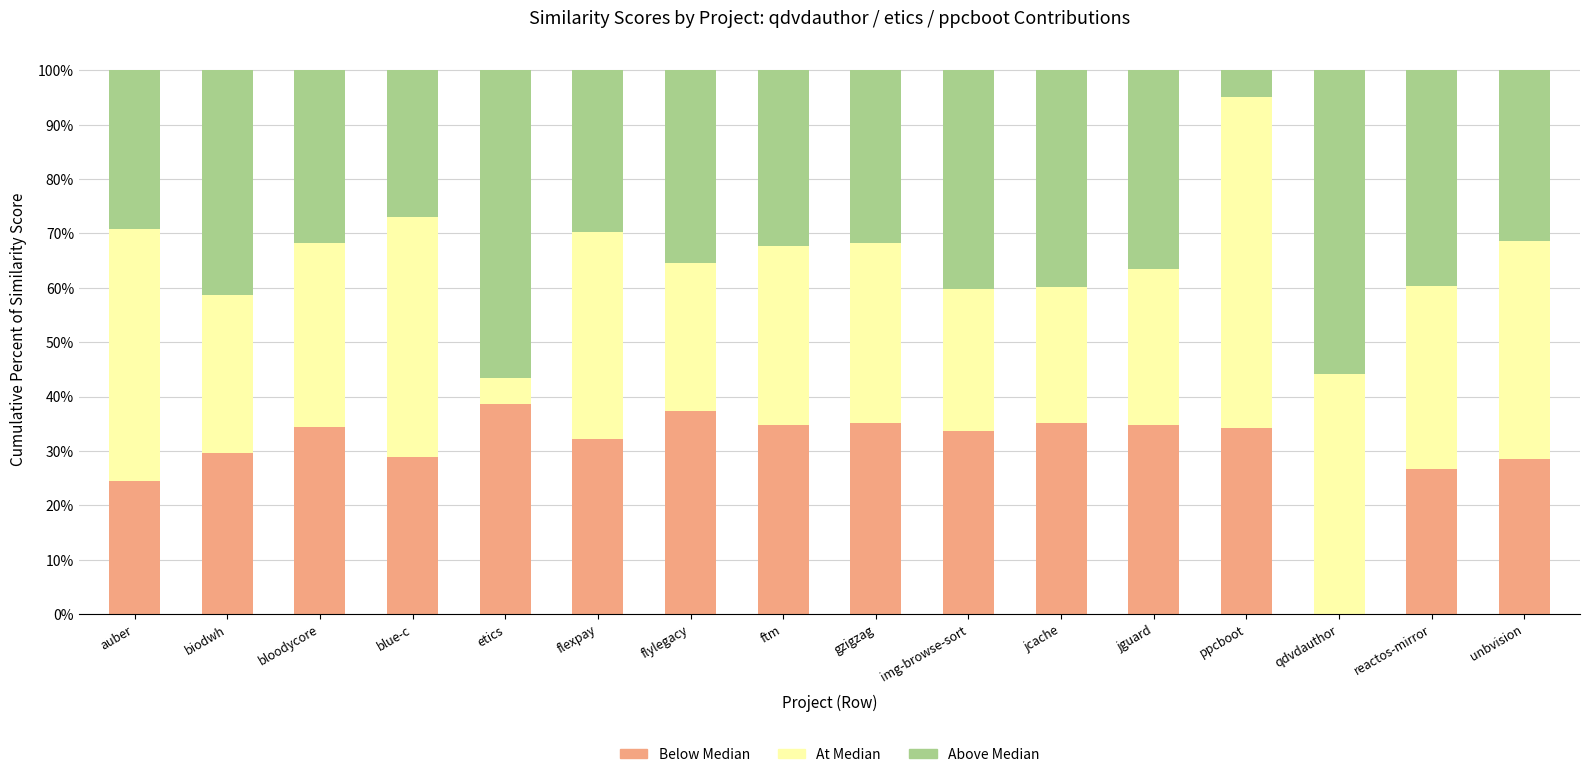

What is the label of the 15th bar from the right?

biodwh